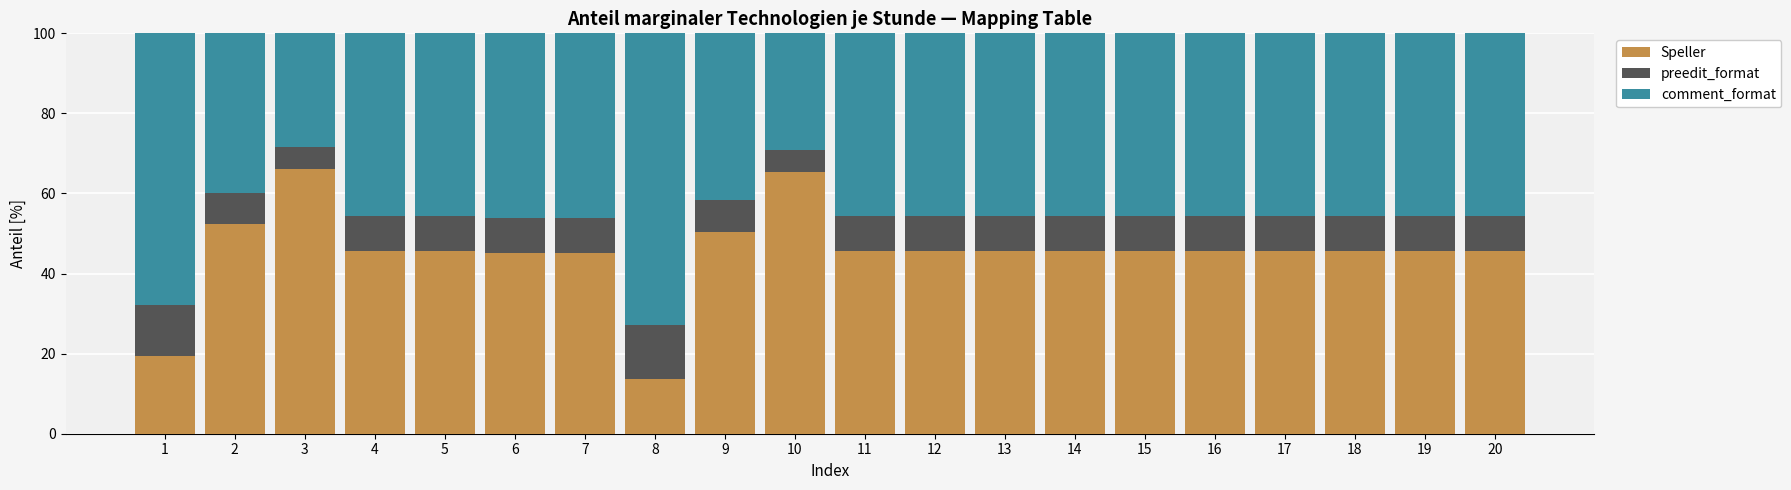

What is the total value across all series at 12?

100.0